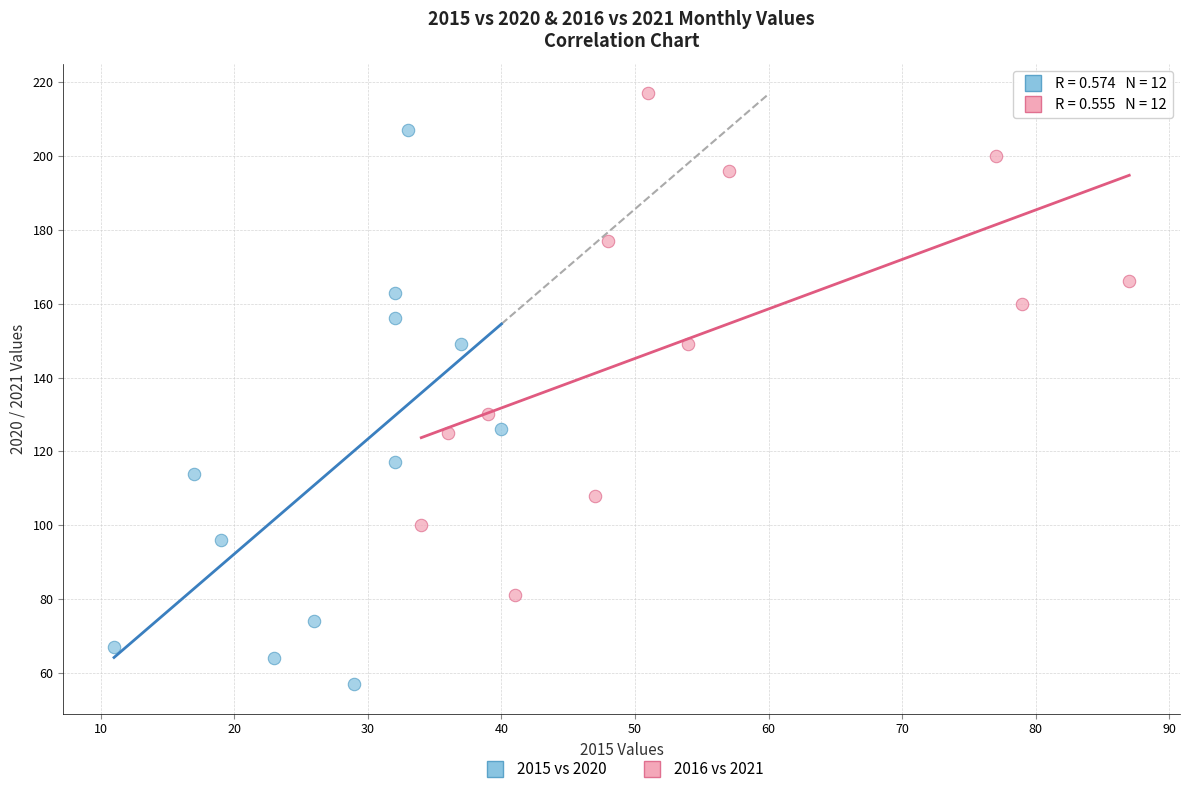

Which series contains the highest Y value?

2016 vs 2021